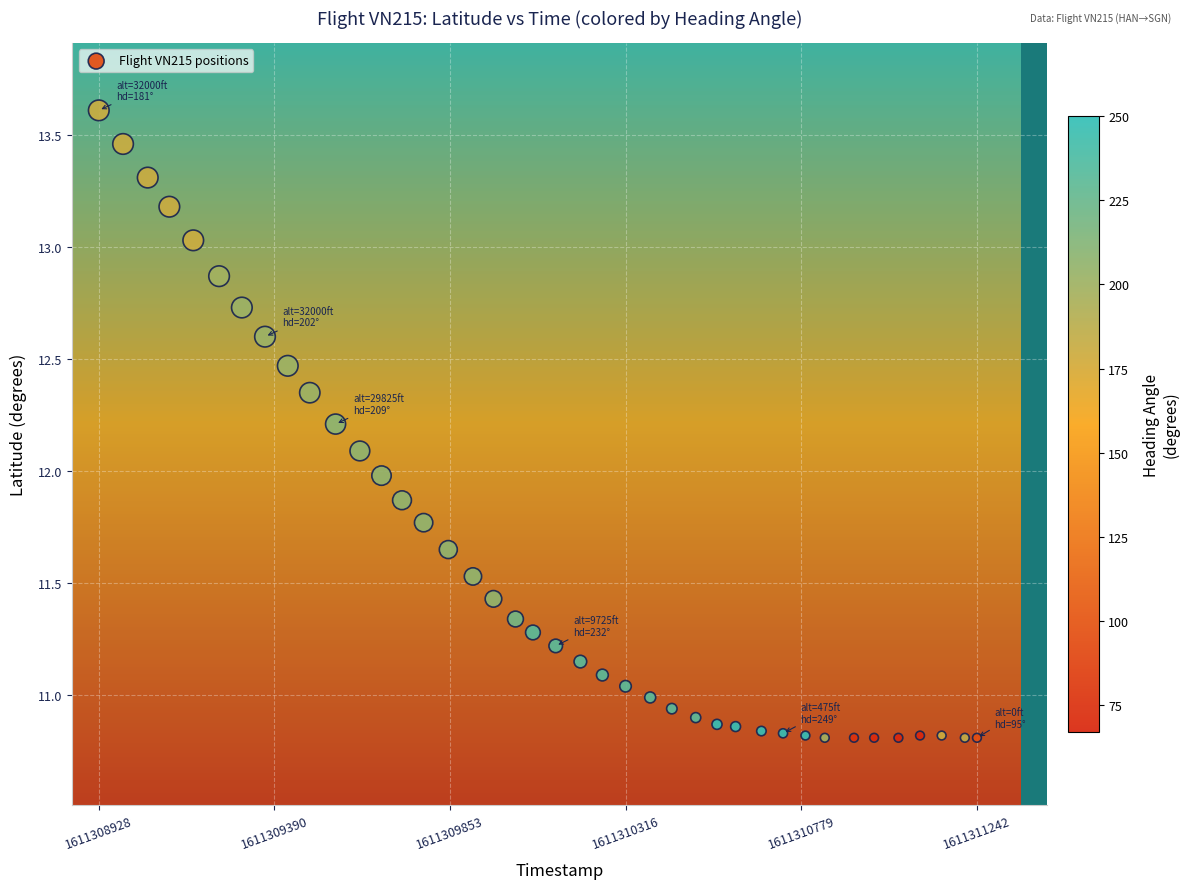

What is the range of X values (max minus min)?

1.0